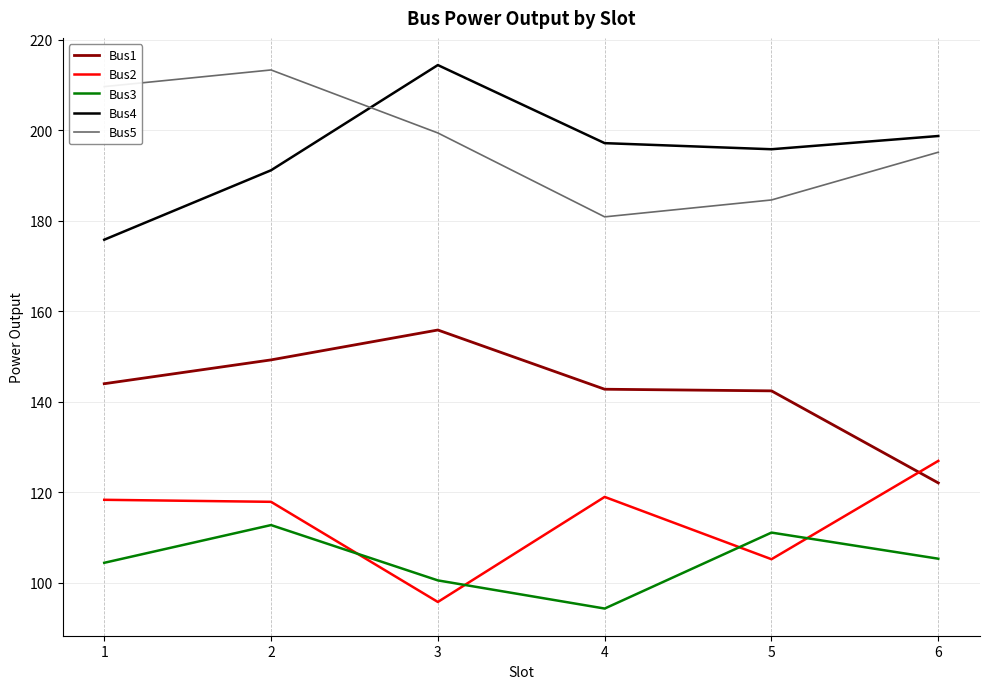

At which category is the sum across all series the highest?

2